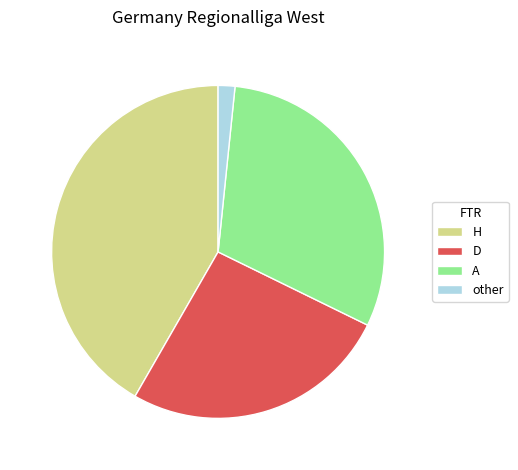

How many slices are in this pie chart?

4